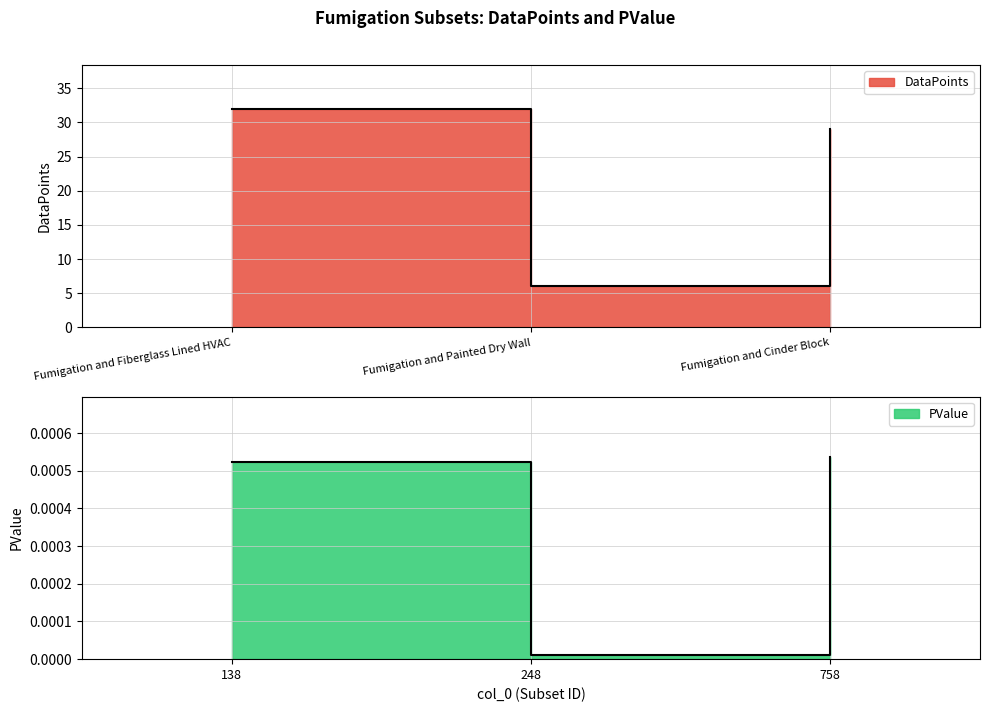

What is the difference between the second highest and minimum values in the DataPoints series?

23.0